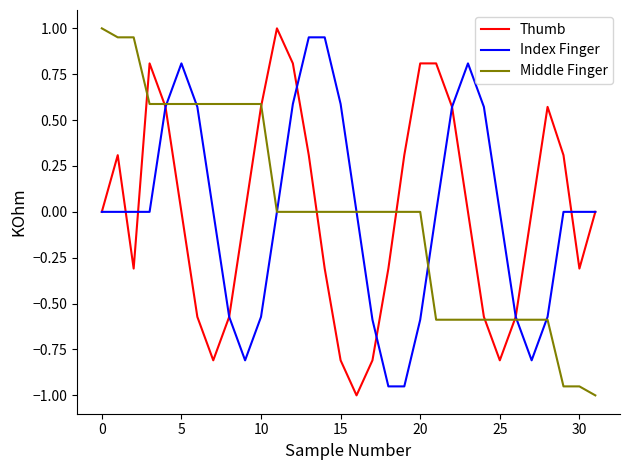

What is the difference between the maximum and minimum values in the Middle Finger series?

2.0